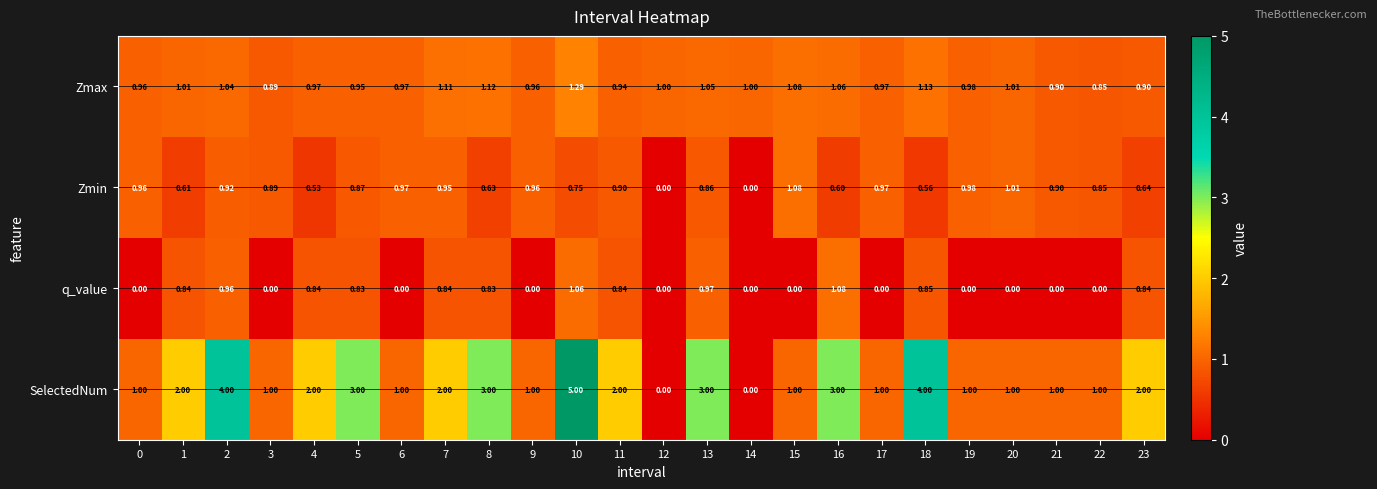

Which series changed the most between 10 and 16?

SelectedNum